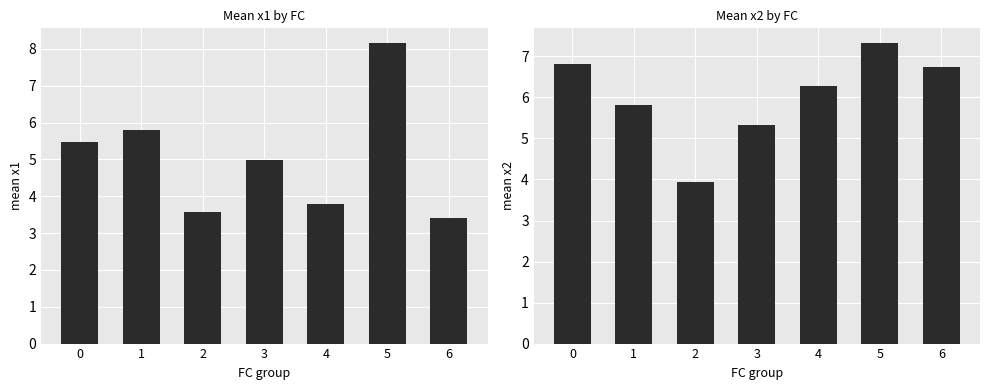

Reading left to right, list all the values displayed in this chart.

x1: 5.5	5.8	3.6	5.0	3.8	8.1	3.4
x2: 6.8	5.8	3.9	5.3	6.3	7.3	6.7